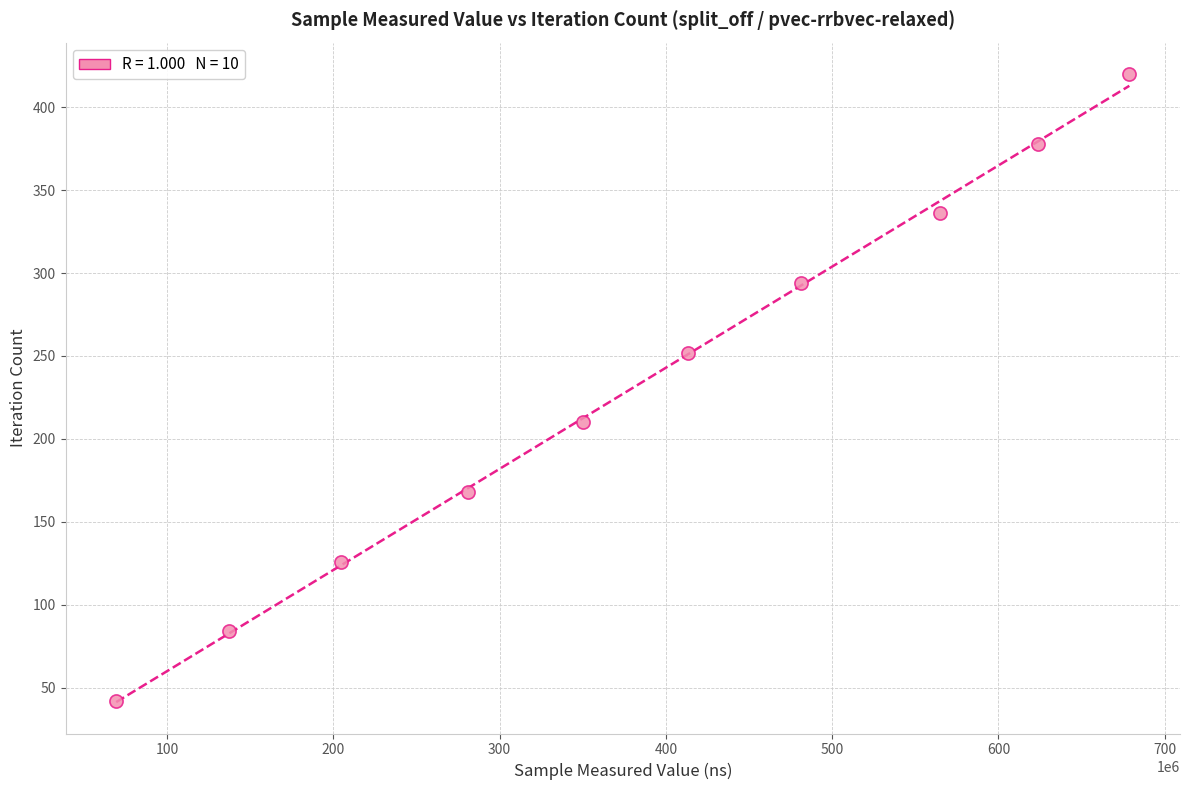

What is the average X value?

380444713